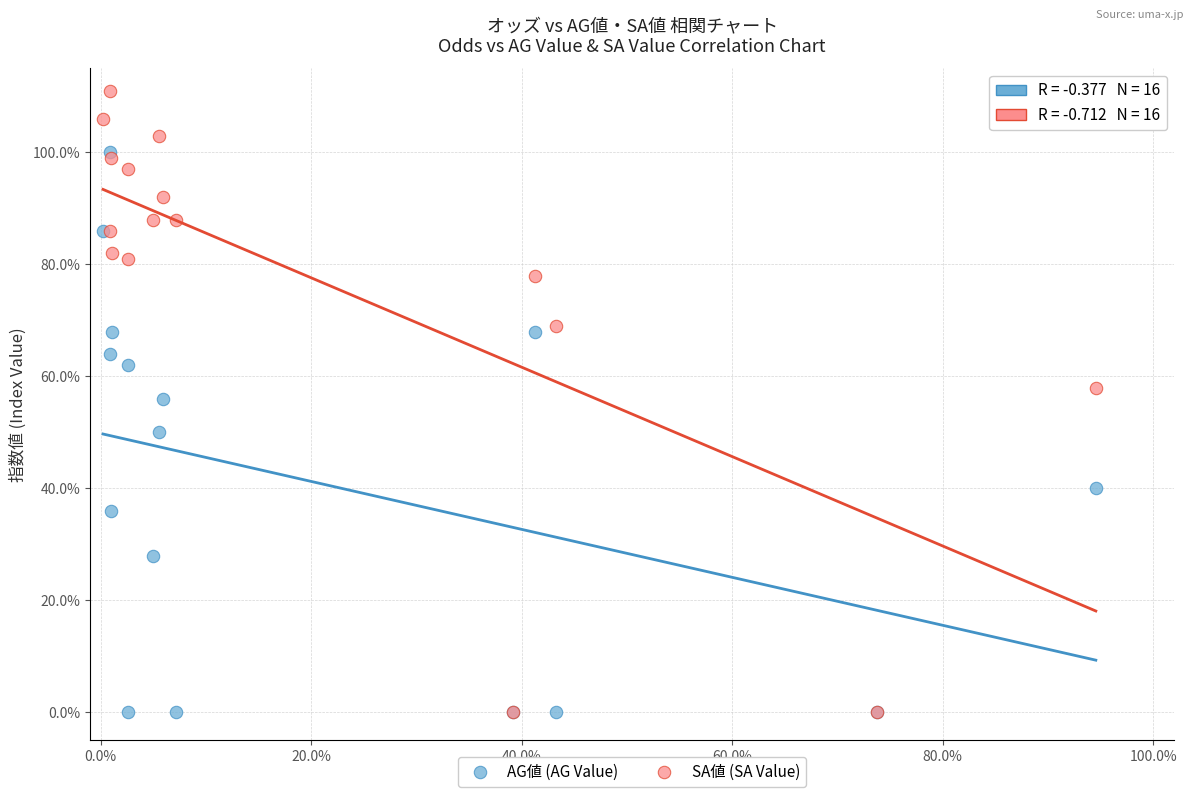

What are all the series names shown in the legend?

AG値 (AG Value), SA値 (SA Value)